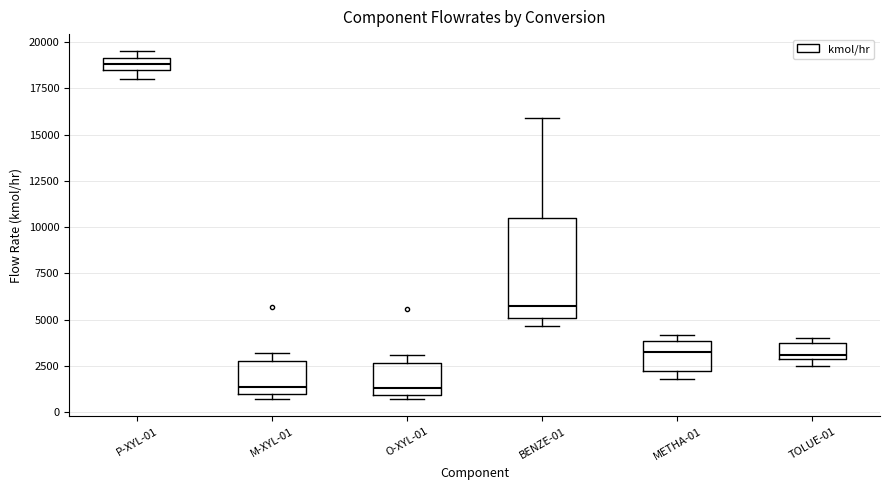

Which box's median line is the highest?

P-XYL-01